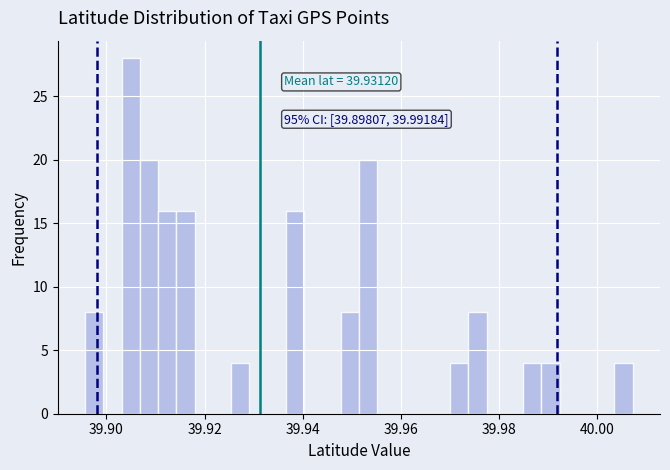

Read against the x-axis, roughly where is the centre of the tallest bar?

39.904